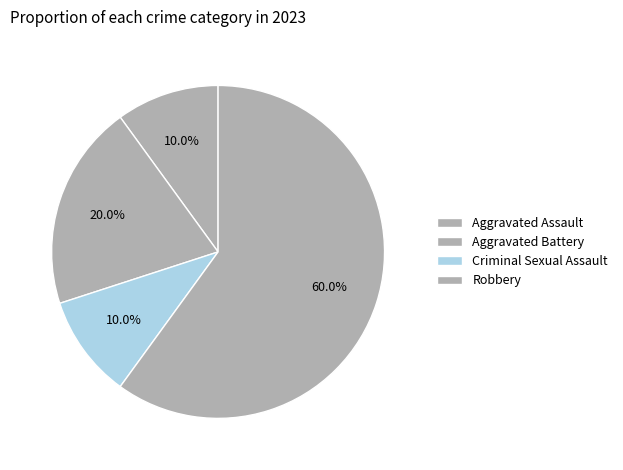

How many segments does this pie chart have?

4